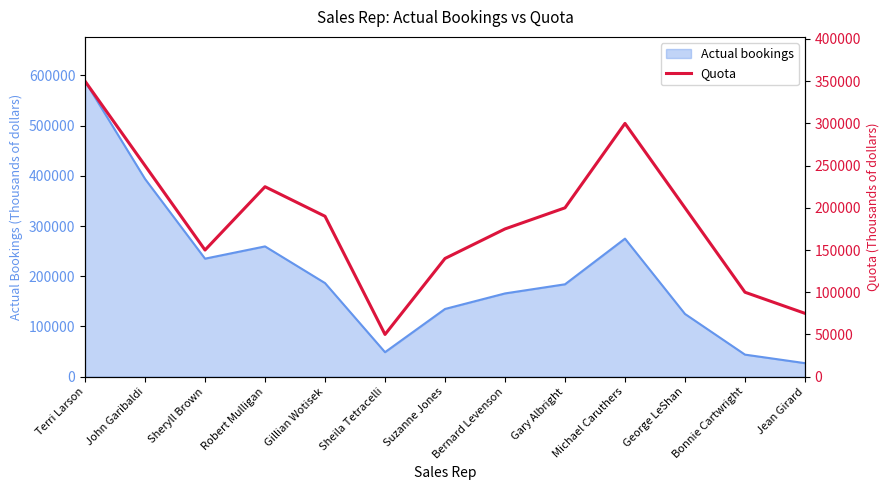

The value of Actual bookings at Jean Girard is 26883. True or false?

True